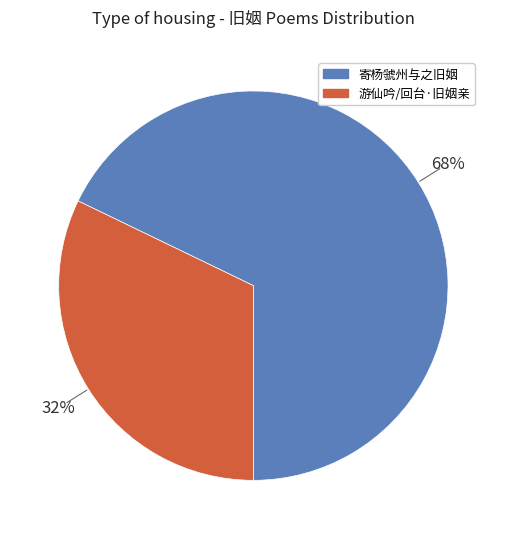

Is there a majority slice in this chart?

Yes